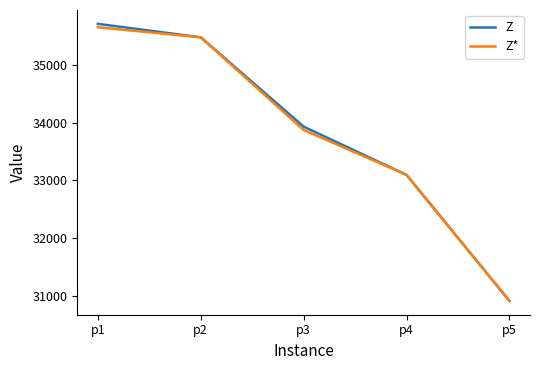

What is the sum of all Z* values?

169008